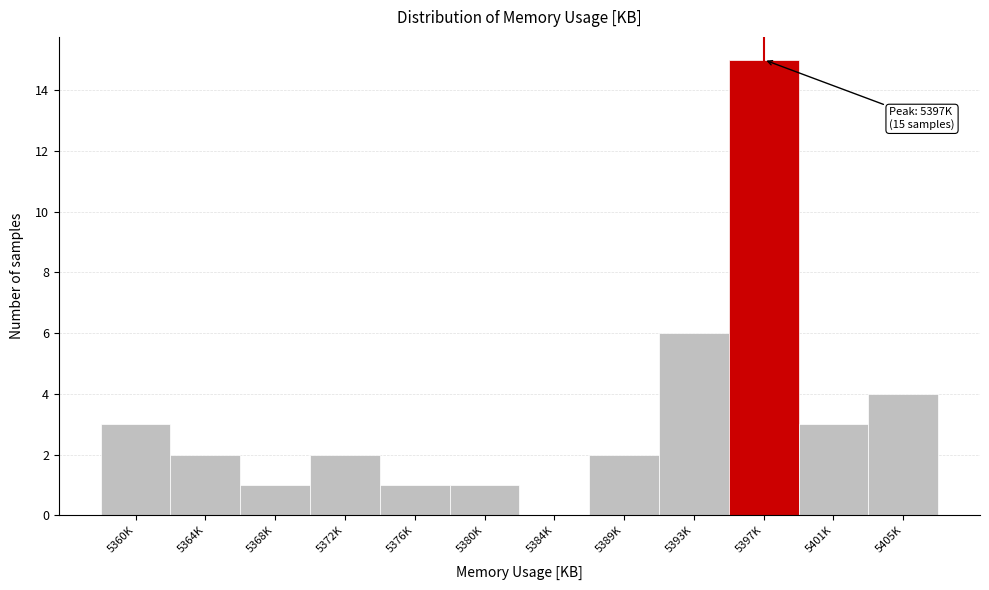

Reading left to right, transcribe all the data shown in this chart.

5360K=3	5364K=2	5368K=1	5372K=2	5376K=1	5380K=1	5384K=0	5389K=2	5393K=6	5397K=15	5401K=3	5405K=4